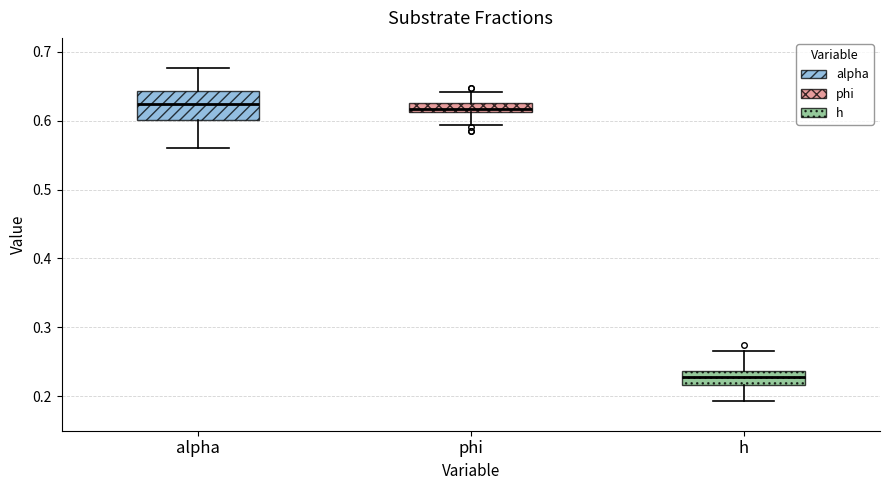

Which box is the tallest, from its lower edge to its upper edge?

alpha